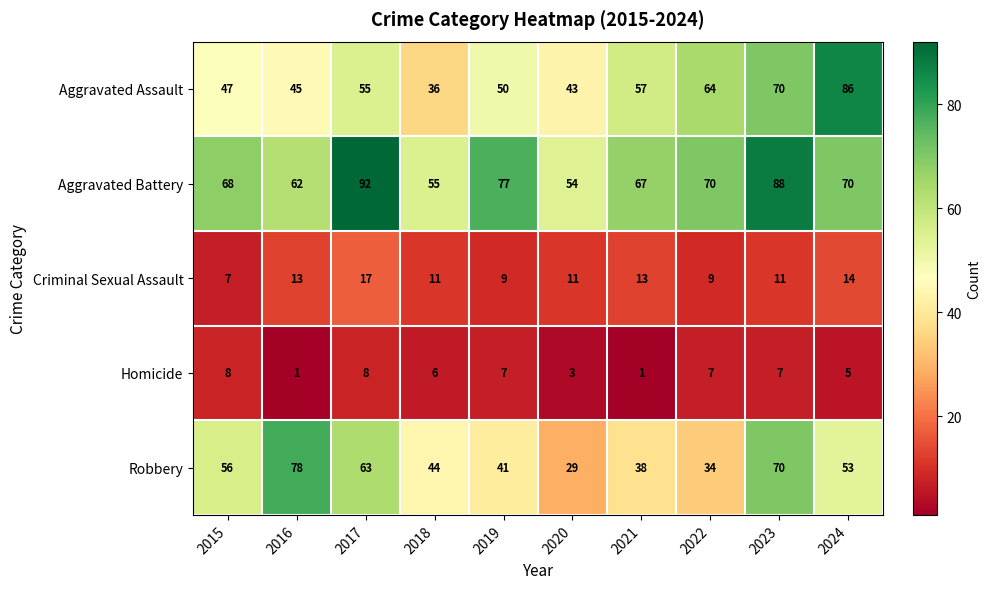

The Robbery series shows 38 at 2021. True or false?

True